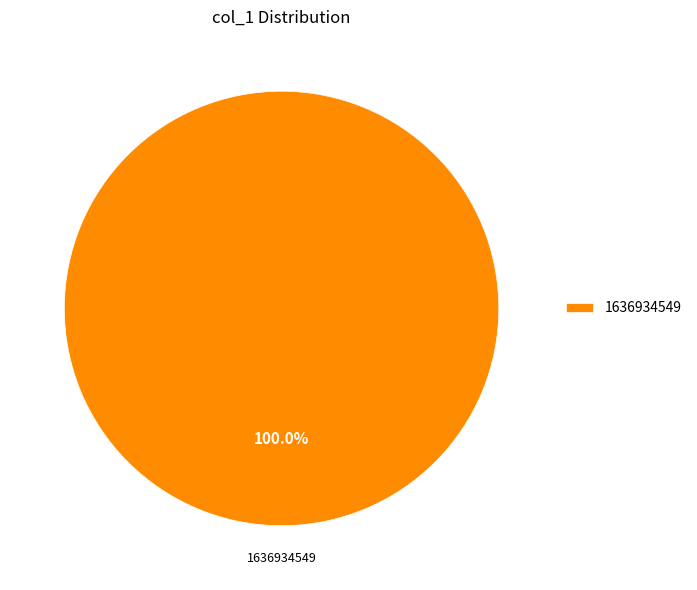

Count the number of slices in the pie.

1